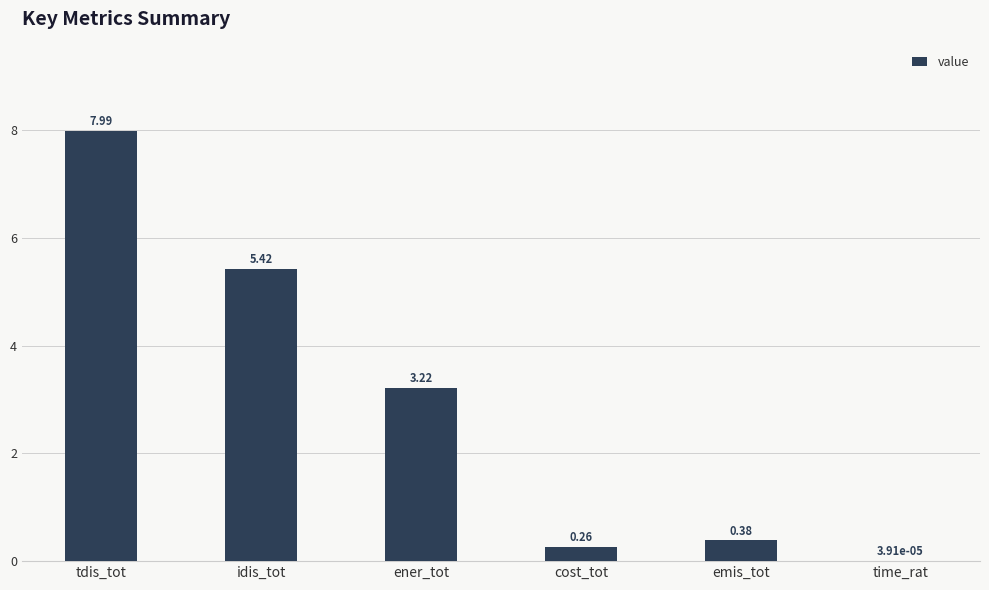

What is the sum of the values at ener_tot and tdis_tot?

11.2